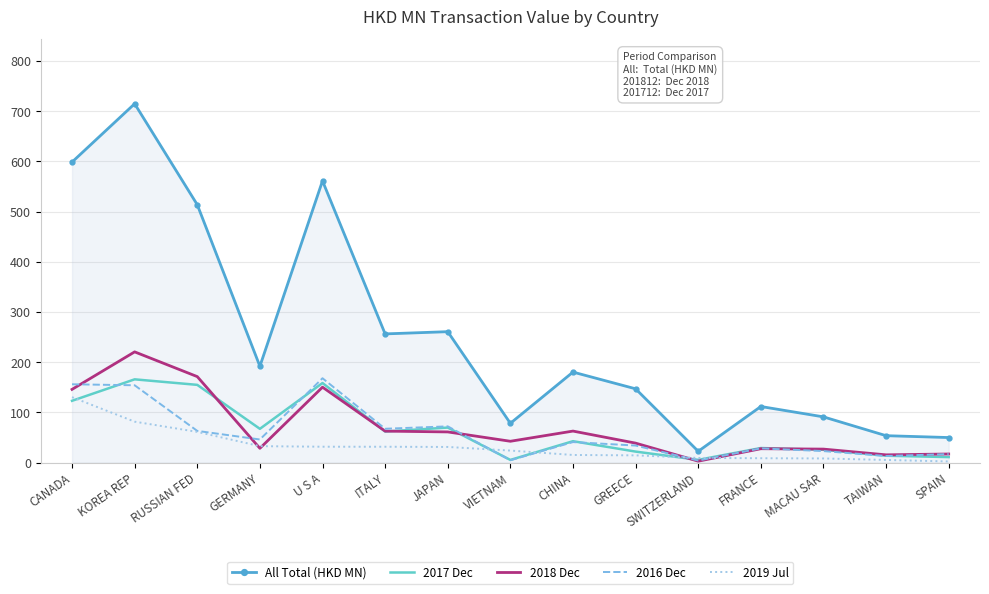

True or false: 2018 Dec and All Total (HKD MN) cross at least once.

False